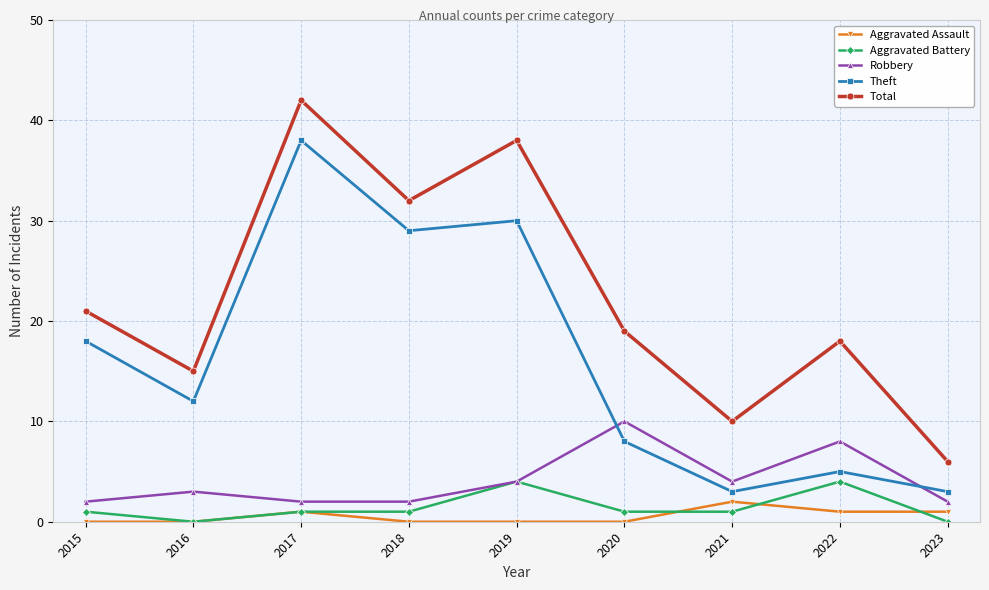

What is the difference between the Aggravated Assault values at 2016 and 2023?

1